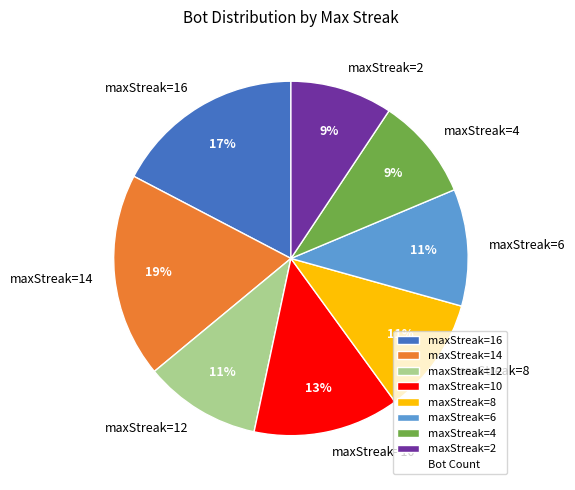

How many slices are in this pie chart?

8